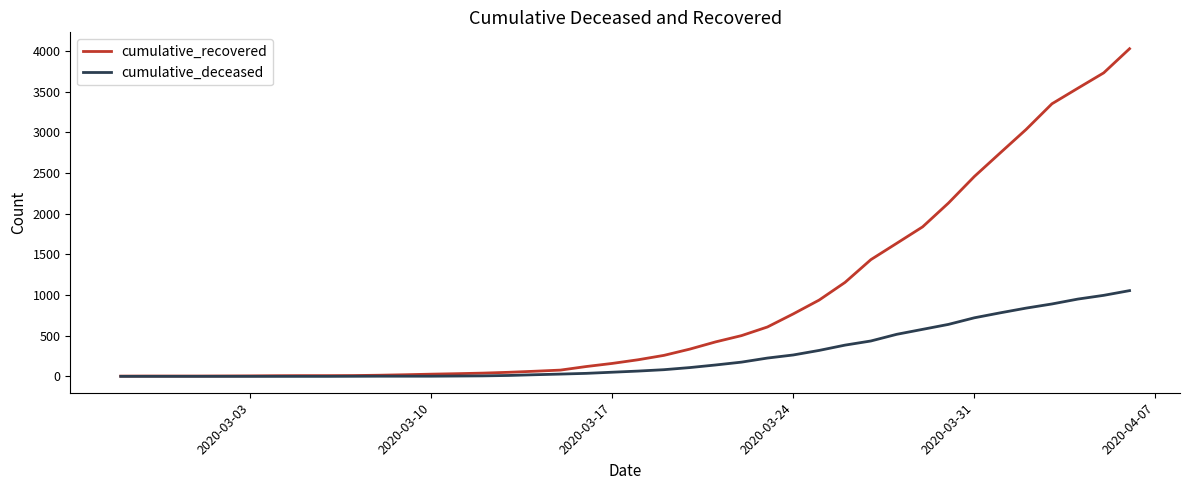

What is the sum of all cumulative_deceased values?

10324